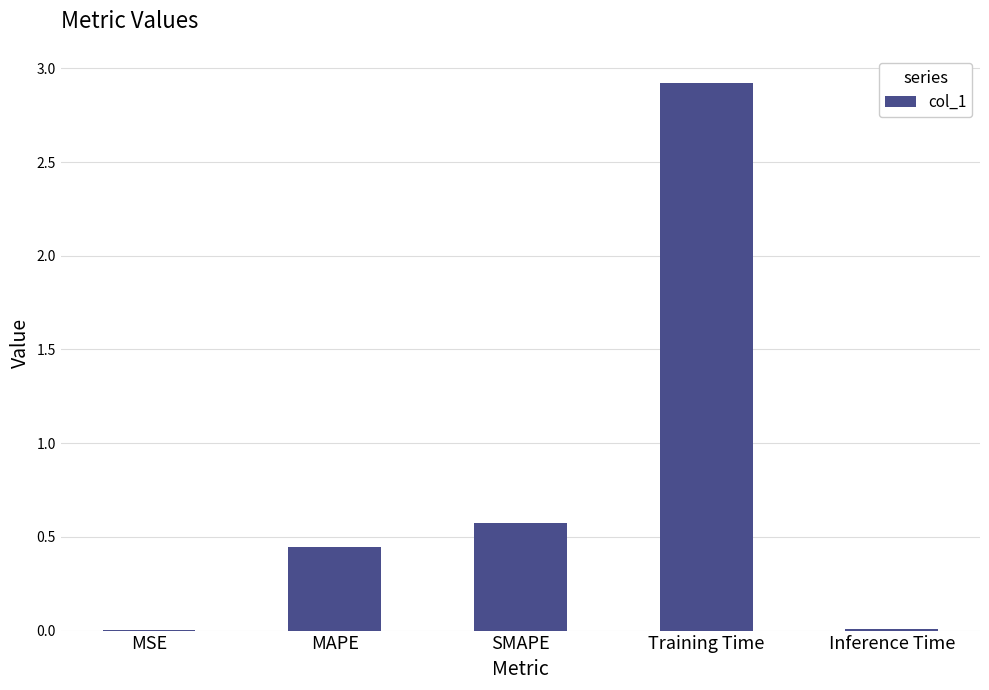

The value at Training Time is 1.9. True or false?

False